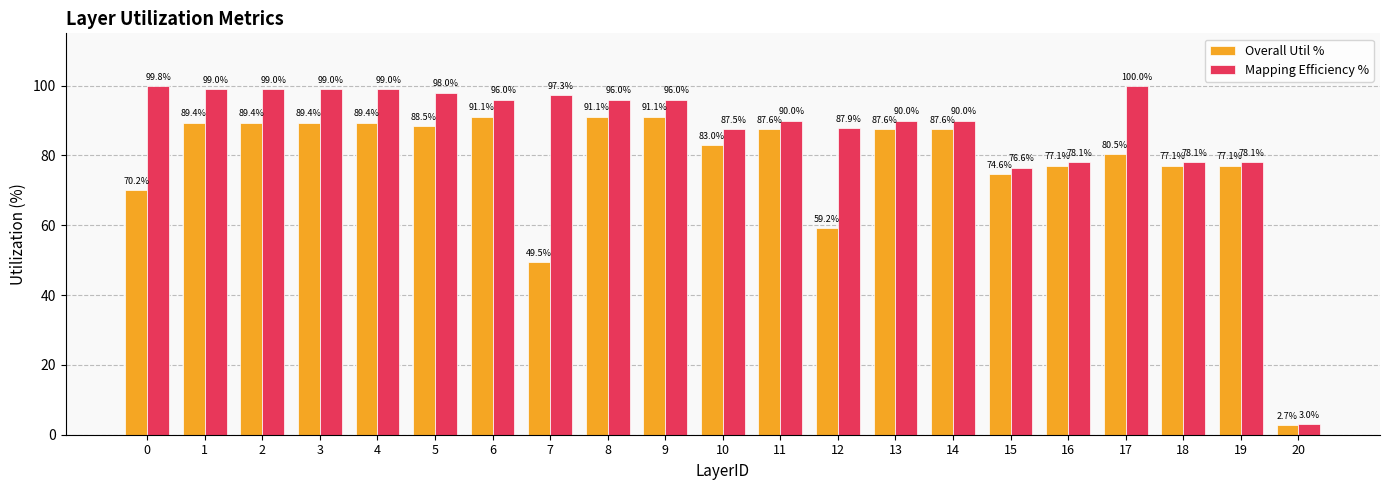

Which label corresponds to the smallest value in the chart?

20